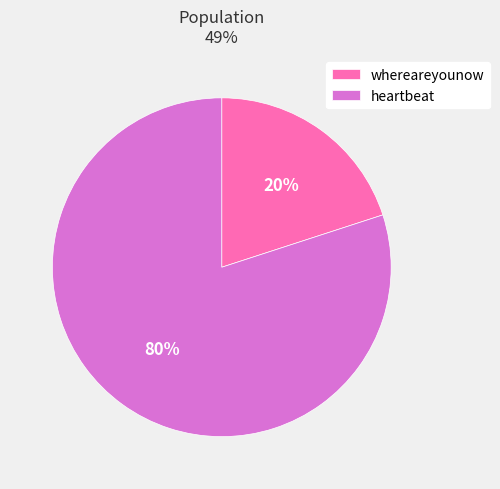

To the nearest percent, what is the combined percentage of whereareyounow and heartbeat?

100%